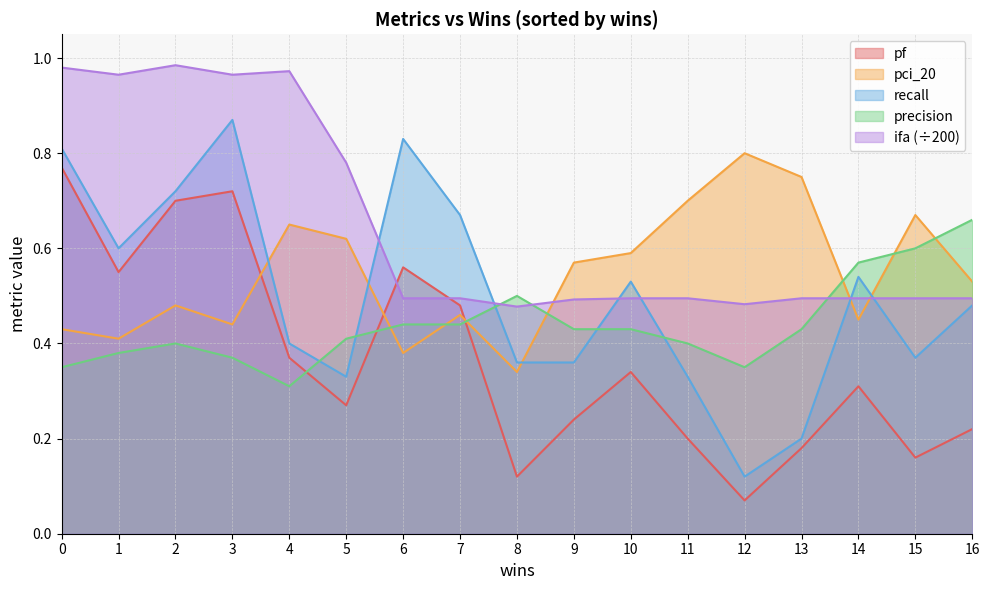

Which series changed the most between 4 and 5?

ifa (÷200)